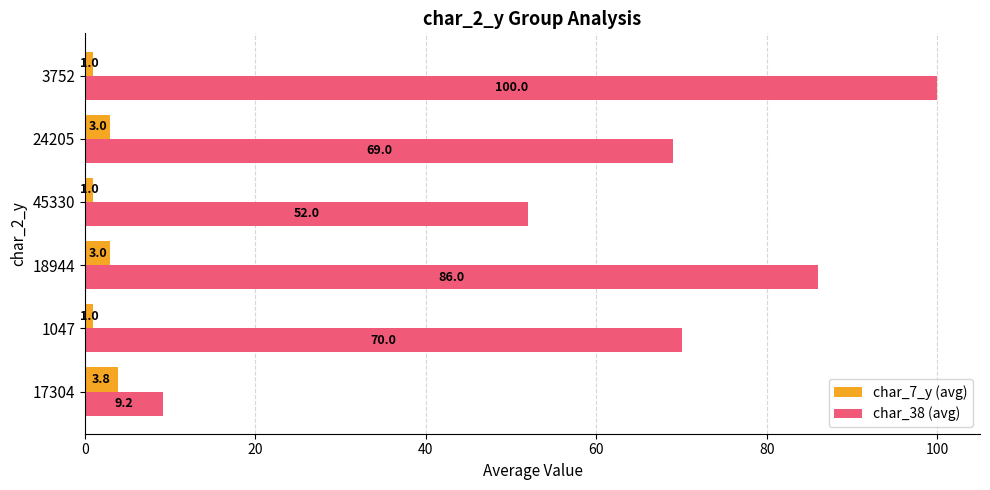

Count the char_7_y (avg) values in the range 1 to 3.

5